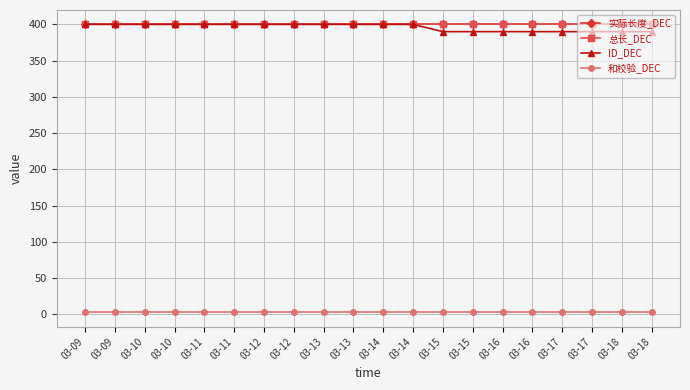

True or false: 实际长度_DEC has a value of 611 at 03-14.

False